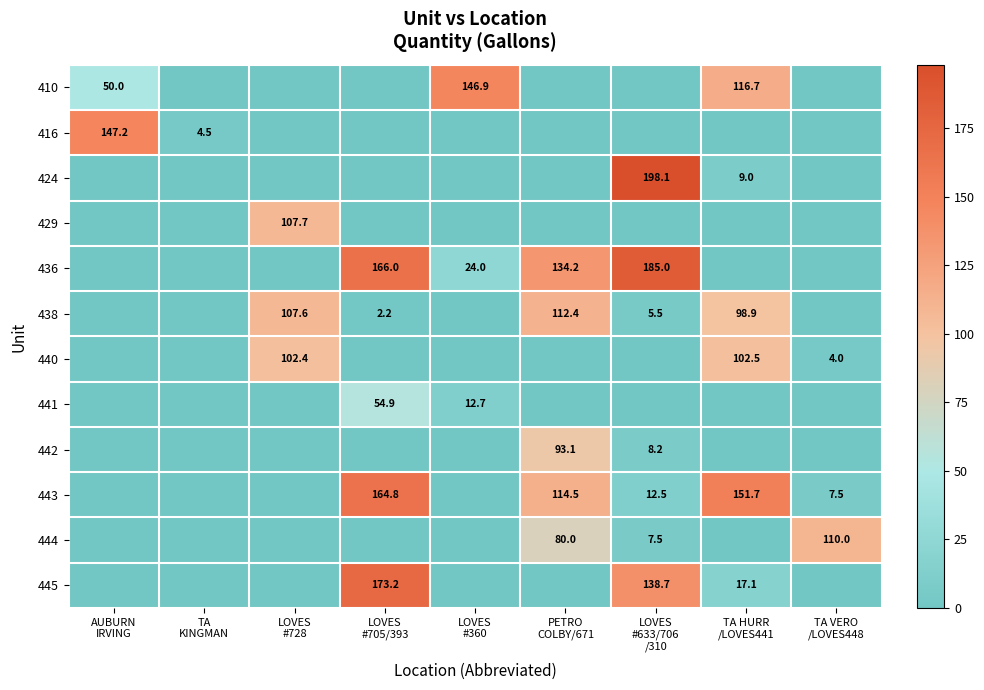

At LOVES #360, list the series in order from smallest to largest.

416, 424, 429, 438, 440, 442, 443, 444, 445, 441, 436, 410